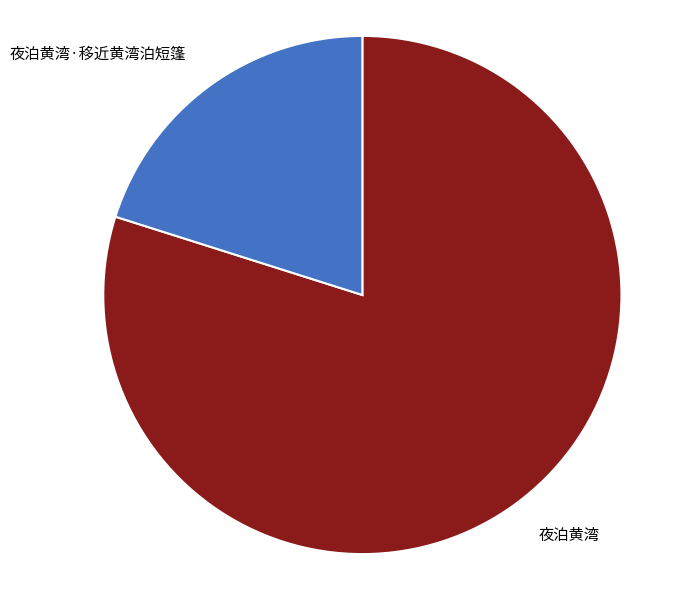

Is there any slice that represents more than half of the pie?

Yes